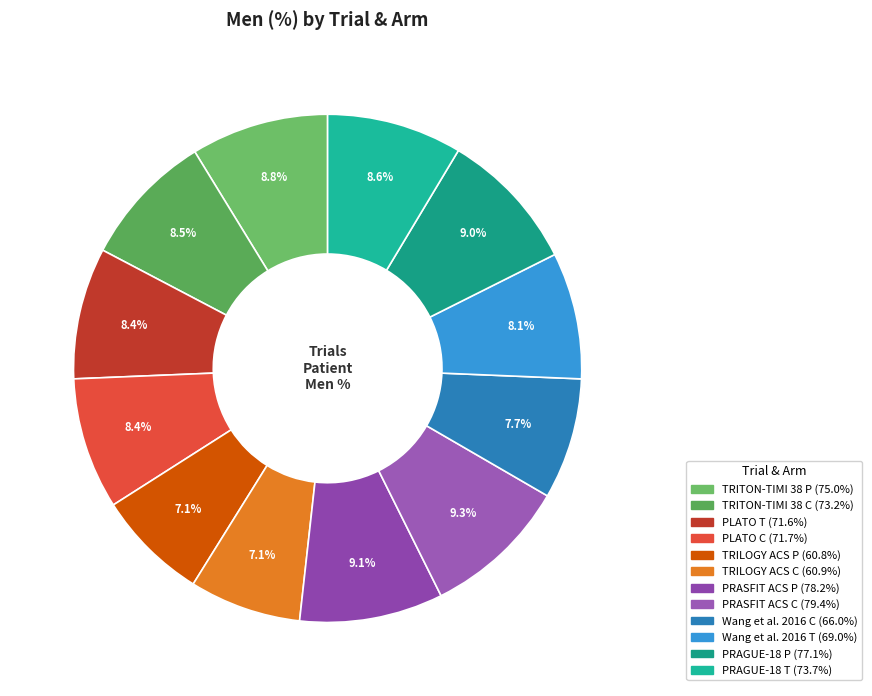

What is the total percentage of PRASFIT ACS P and TRILOGY ACS P?

16.2%